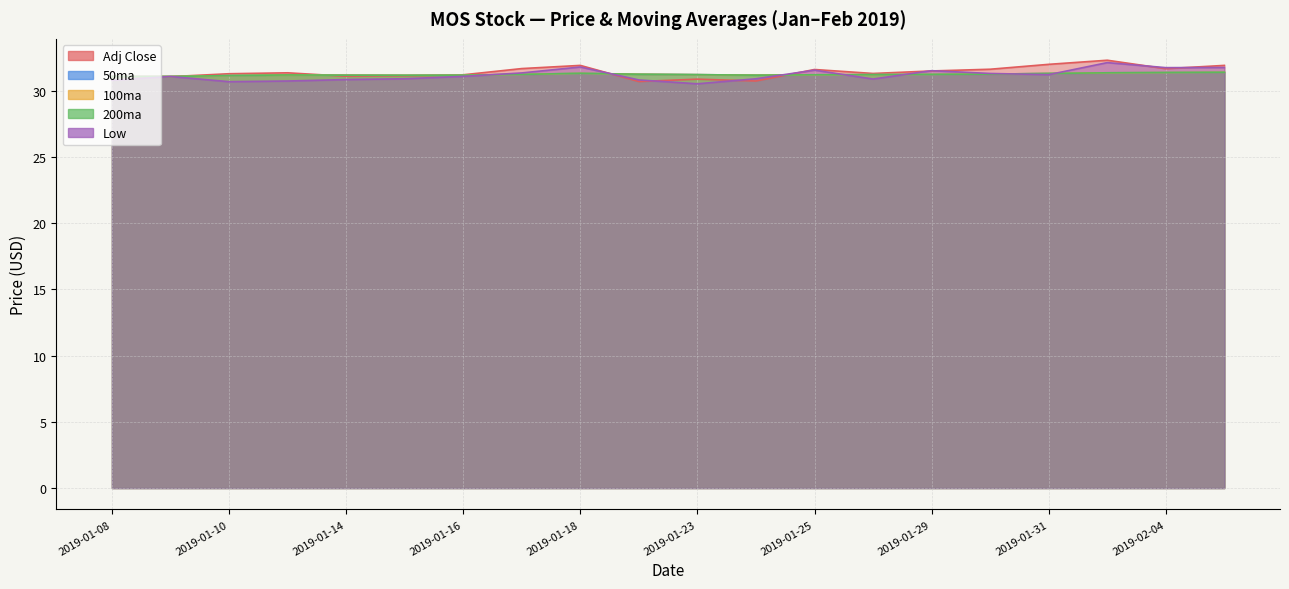

Is the value of 50ma at 2019-01-14 greater than the value of Low at 2019-01-25?

No